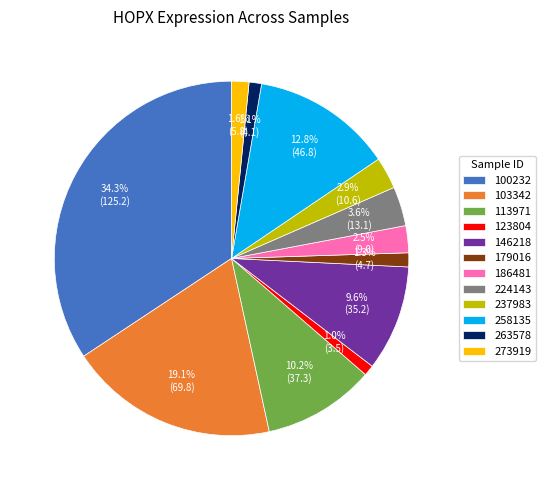

How many slices are in this pie chart?

12